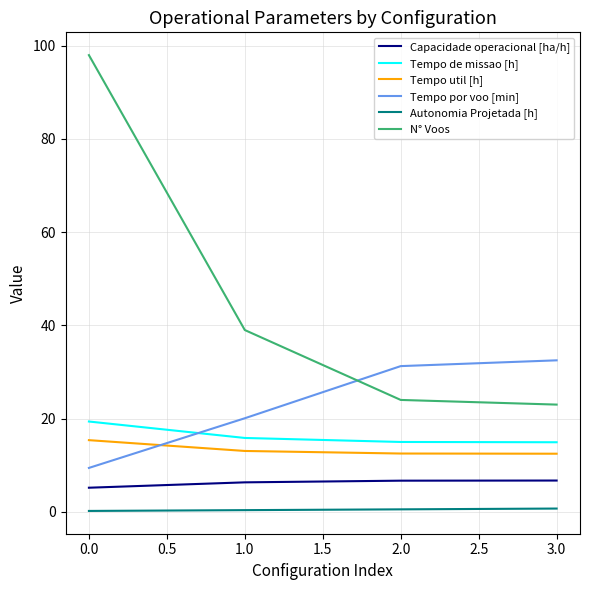

List the series in order of their peak value, lowest first.

Autonomia Projetada [h], Capacidade operacional [ha/h], Tempo util [h], Tempo de missao [h], Tempo por voo [min], N° Voos